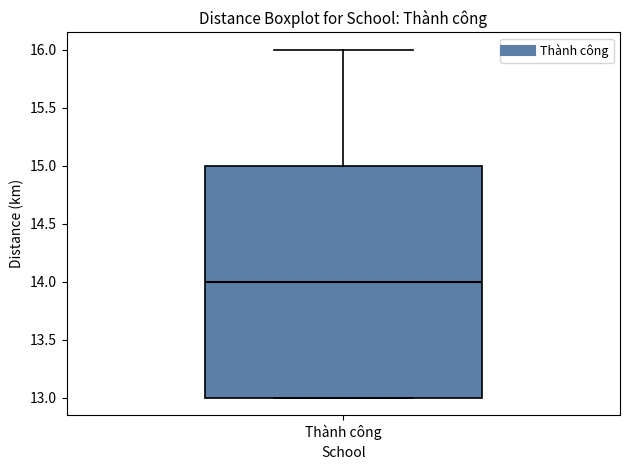

Transcribe this box plot: give where the median line is, the range the box spans, and where the two whiskers end, as read against the y-axis. The values are not printed on the chart, so give them approximately, as read against the axis.

median 14, box 13 to 15, whiskers 13 to 16